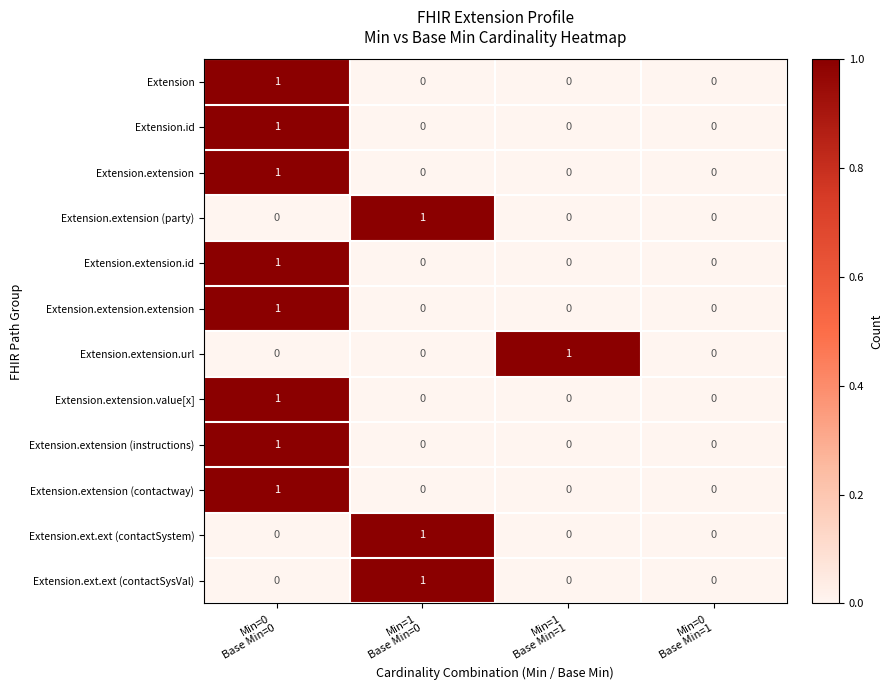

Count the Extension.extension values in the range 0 to 1.

4